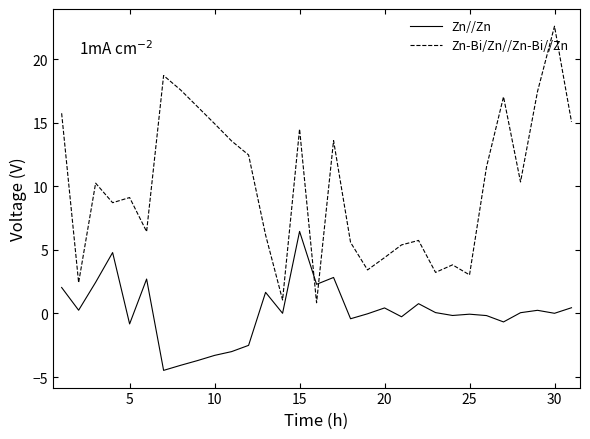

Is this an area chart (filled region under the line)?

No